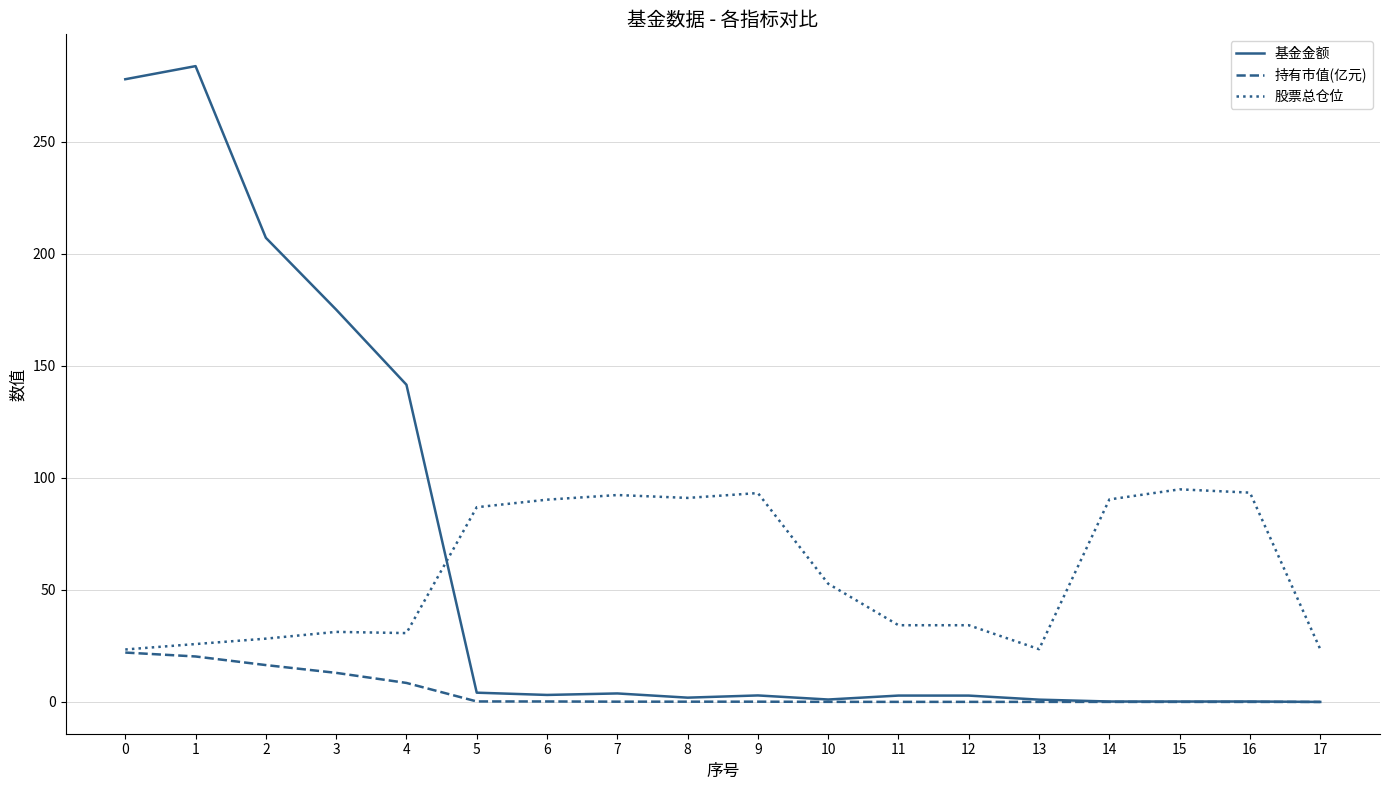

List the series in order of their peak value, lowest first.

持有市值(亿元), 股票总仓位, 基金金额